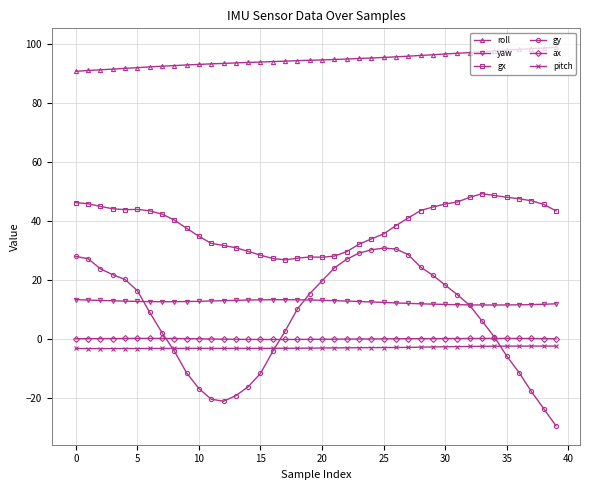

True or false: gx has more than 0 interior local peaks.

True